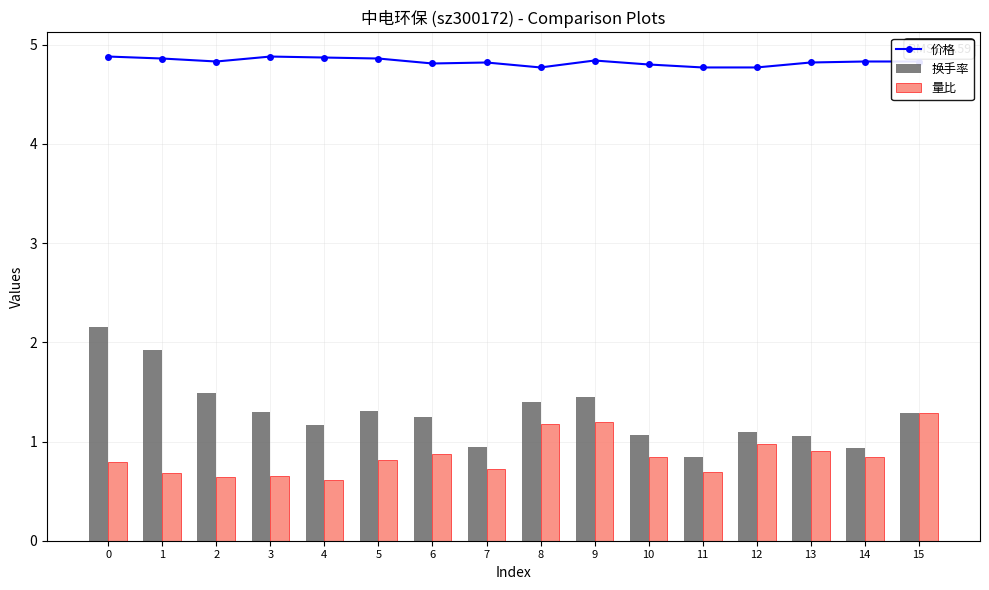

At 9, list the series in order from largest to smallest.

价格, 换手率, 量比